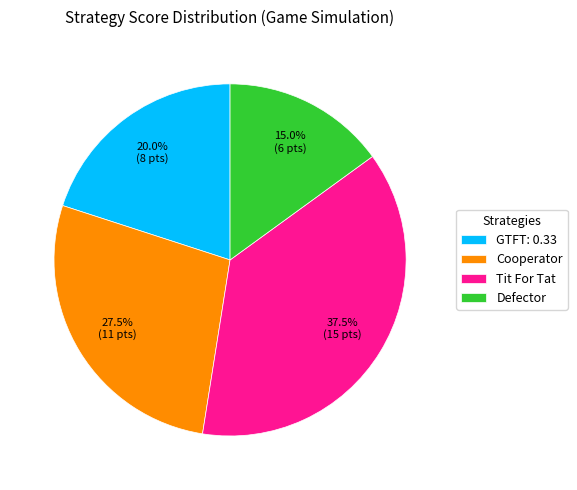

Does any single category account for the majority?

No